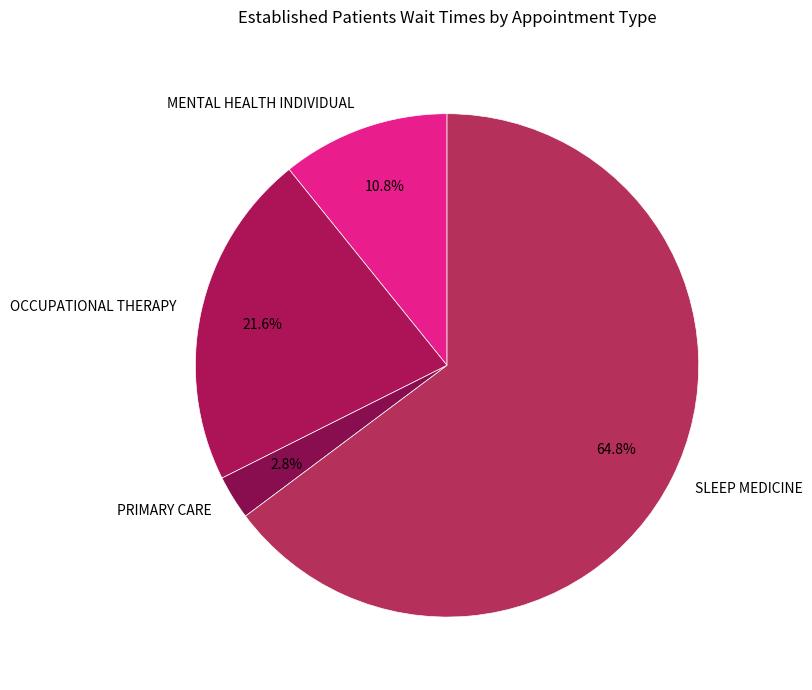

Rank the categories by value from lowest to highest.

PRIMARY CARE, MENTAL HEALTH INDIVIDUAL, OCCUPATIONAL THERAPY, SLEEP MEDICINE